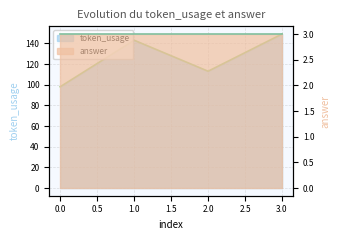

List the labels in order of value, largest first.

3, 1, 2, 0